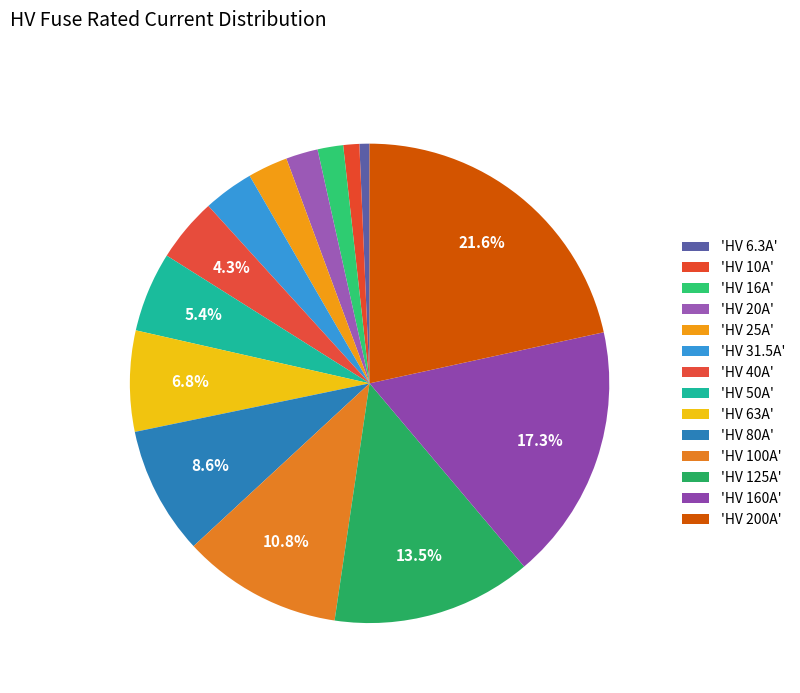

What is the largest slice in the pie chart?

HV 200A